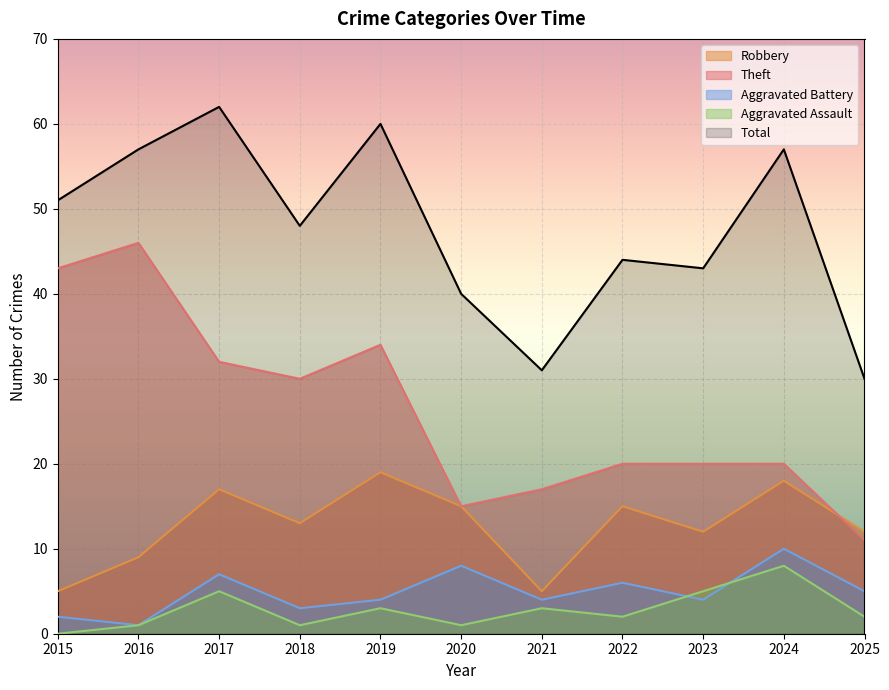

How many lines are shown in the chart?

5